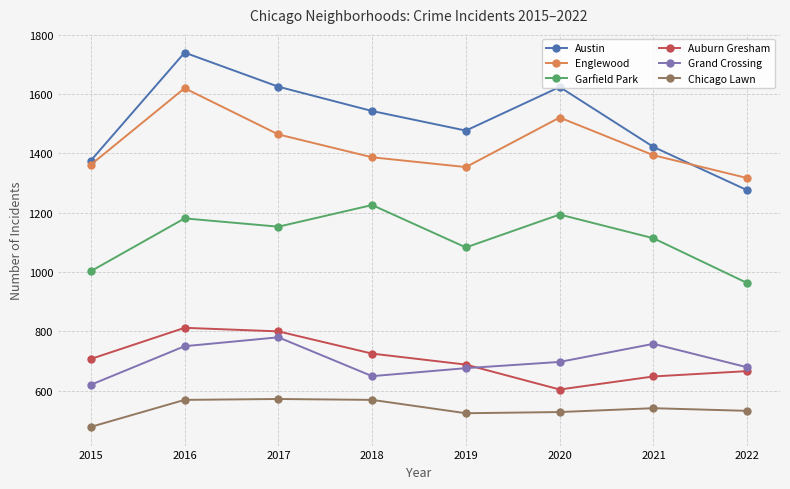

At which label is Austin closest to 1508?

2019